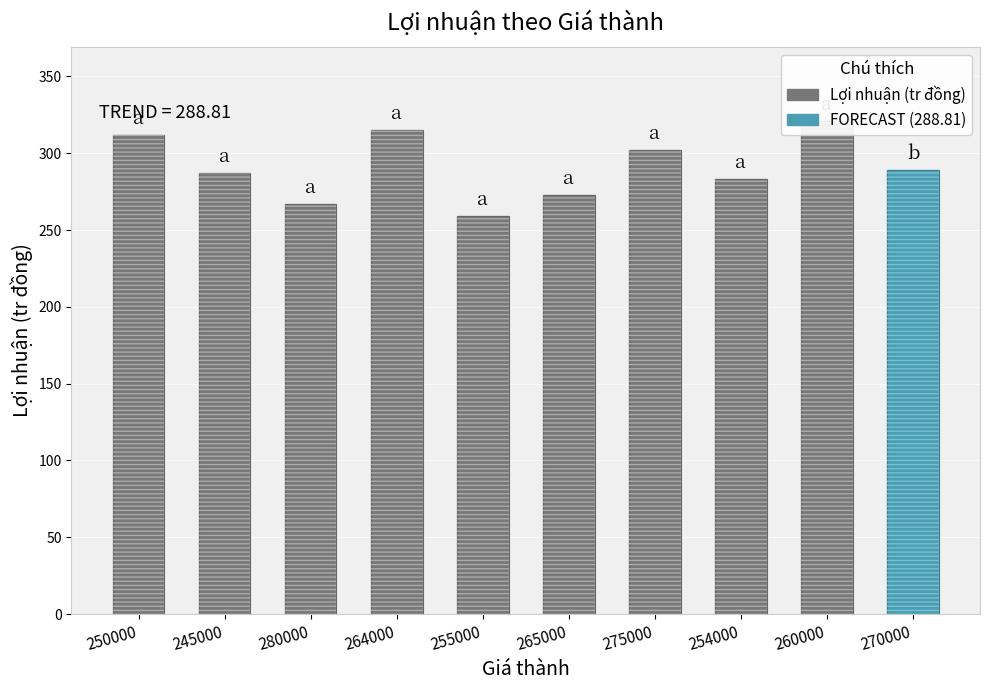

What is the value of the 6th bar from the left?

273